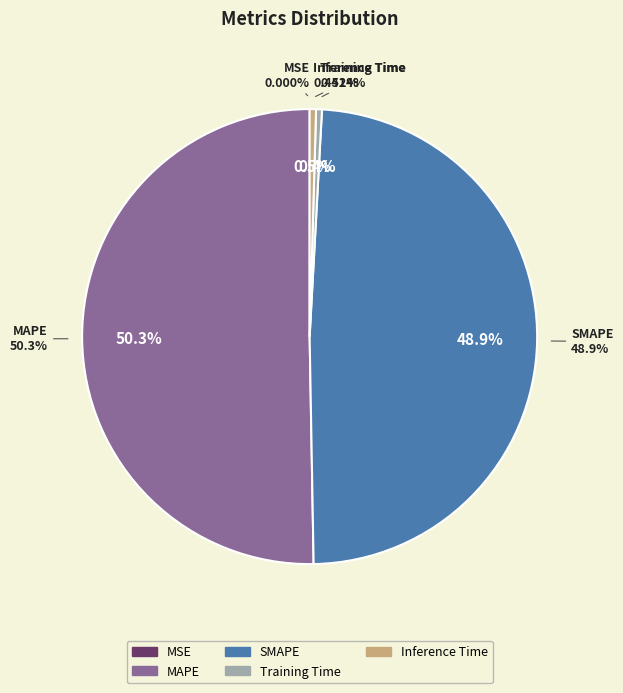

How many slices are in this pie chart?

5